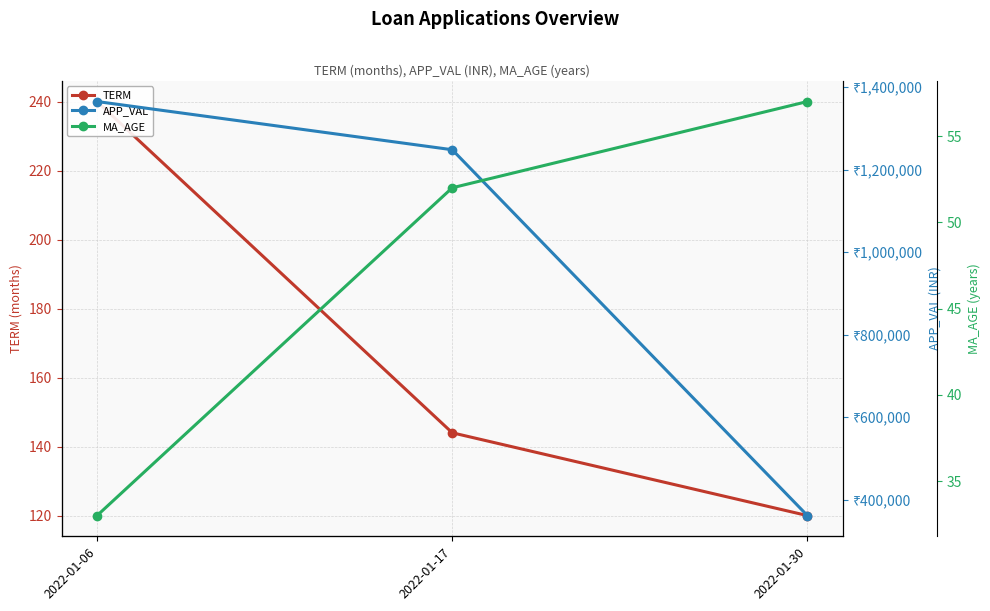

What value does the MA_AGE series have at 2022-01-17, to the nearest 5?

50